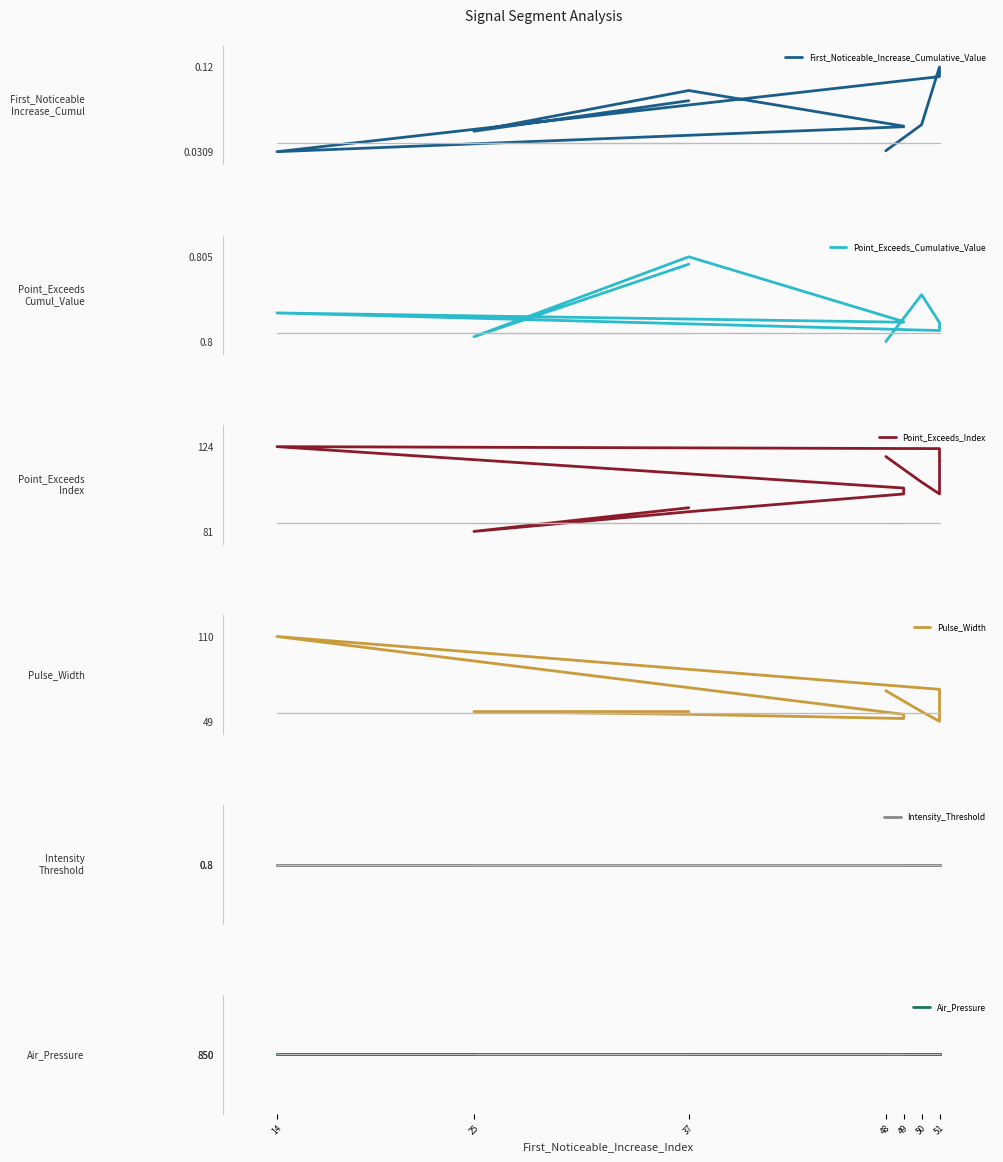

True or false: First_Noticeable_Increase_Cumulative_Value and Air_Pressure cross at least once.

False